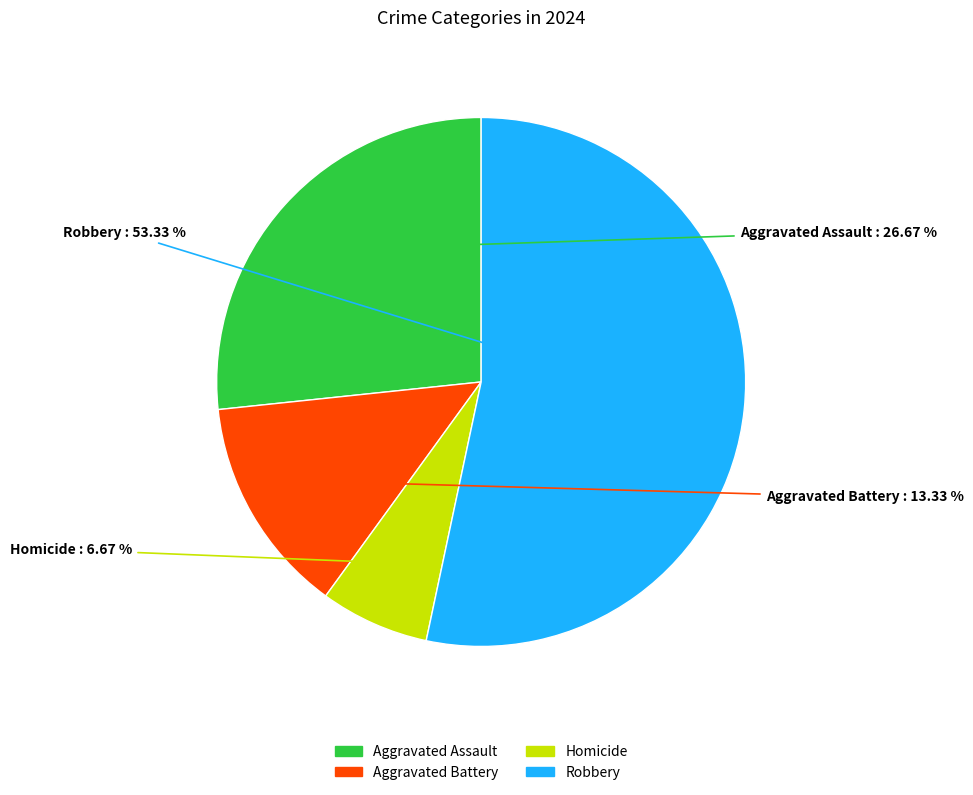

Which has a higher value, Robbery or Homicide?

Robbery